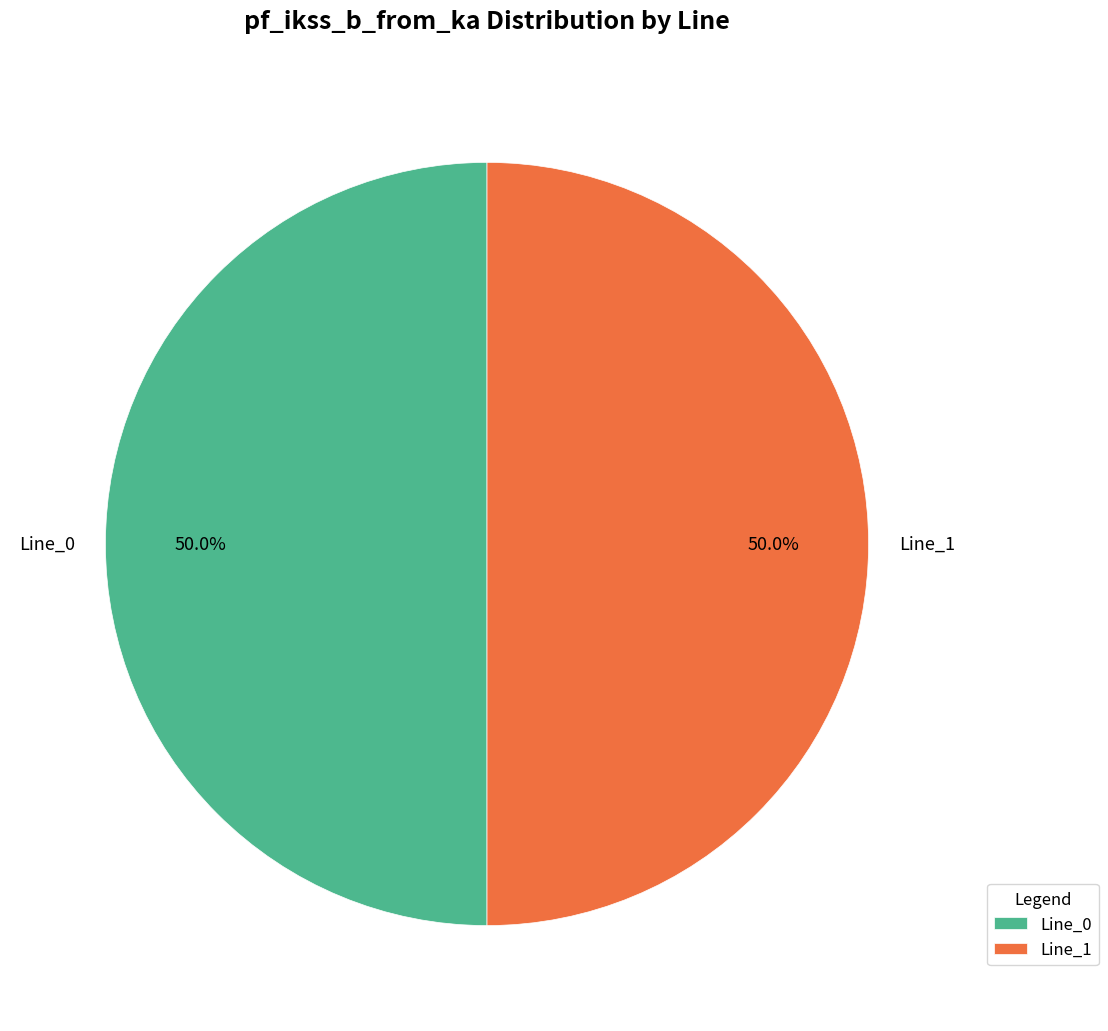

Approximately how many times larger is the value at Line_1 compared to Line_0?

1.0